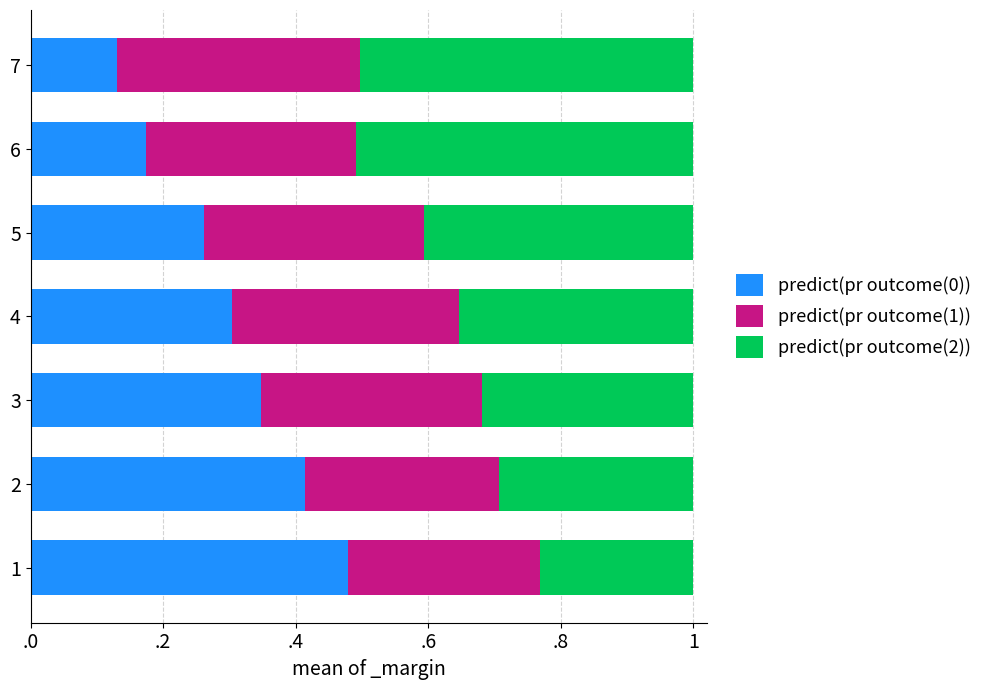

What are all the series names shown in the legend?

predict(pr outcome(0)), predict(pr outcome(1)), predict(pr outcome(2))